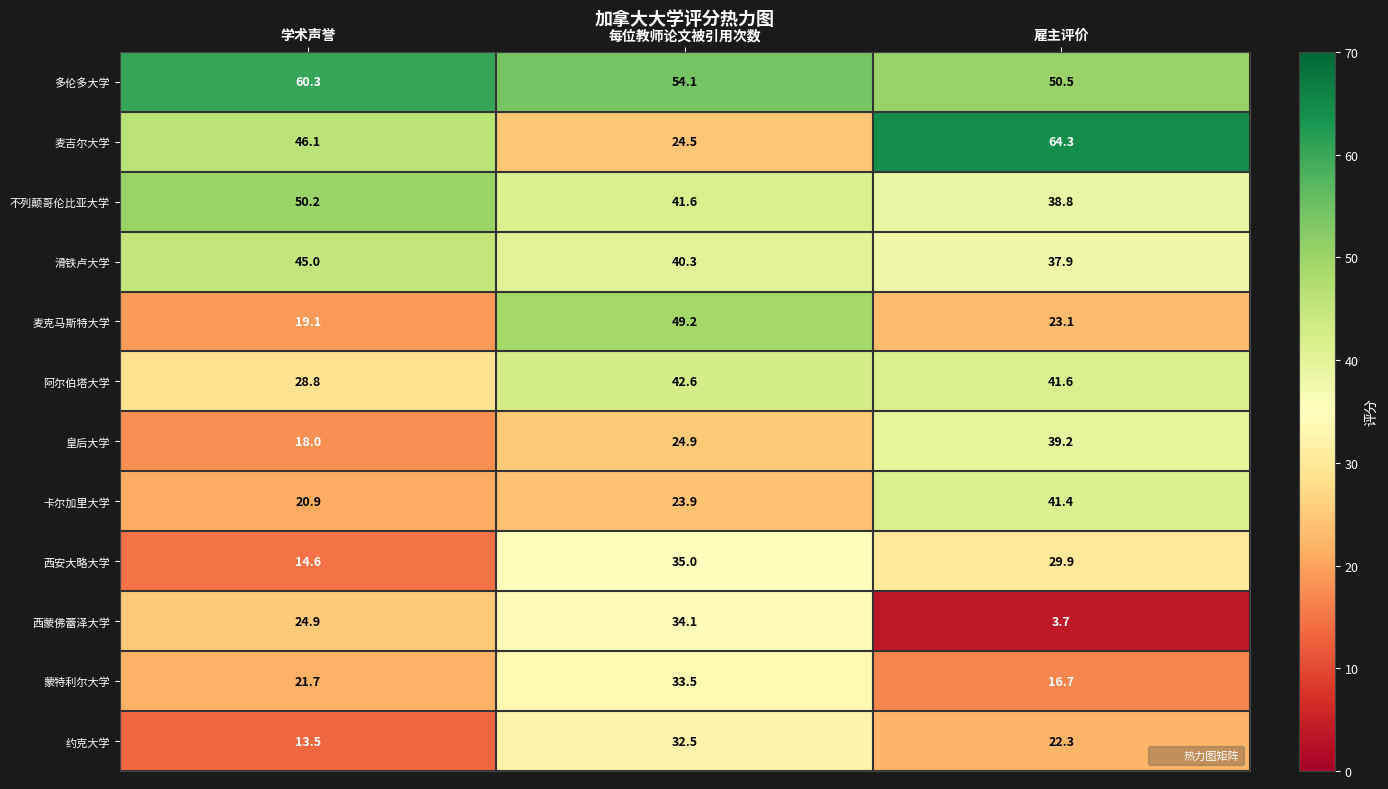

Rank the series at 每位教师论文被引用次数 from highest to lowest value.

多伦多大学, 麦克马斯特大学, 阿尔伯塔大学, 不列颠哥伦比亚大学, 滑铁卢大学, 西安大略大学, 西蒙佛蕾泽大学, 蒙特利尔大学, 约克大学, 皇后大学, 麦吉尔大学, 卡尔加里大学